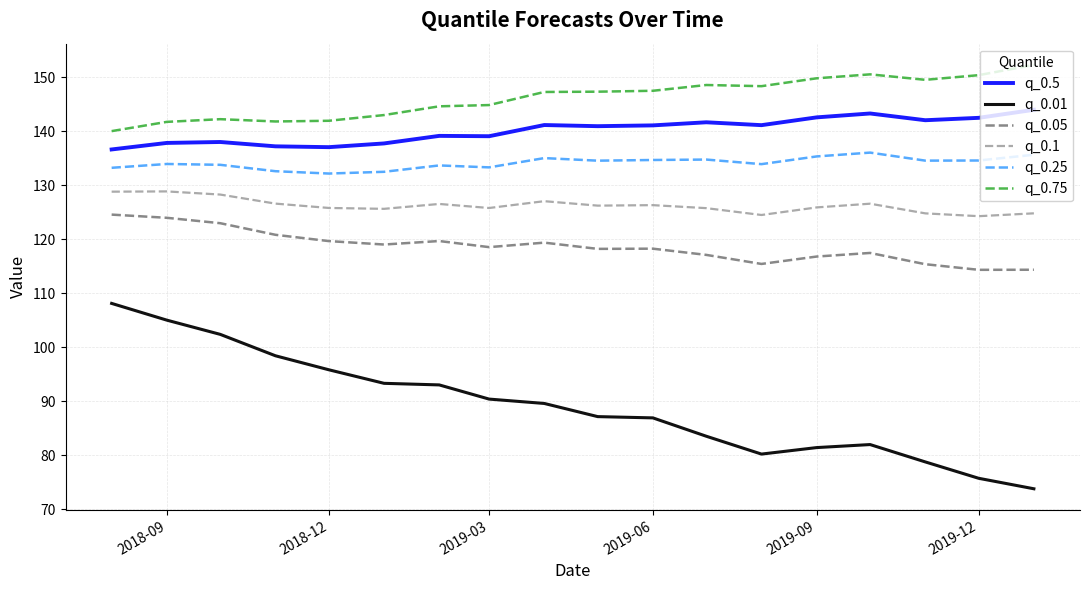

Which series has the largest total across all categories?

q_0.75